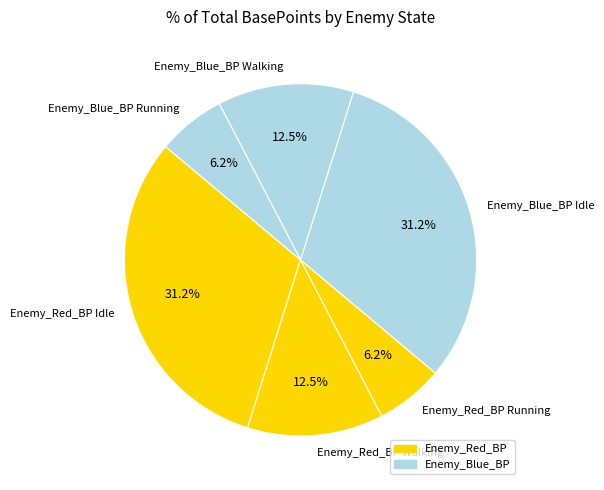

Is it true that Enemy_Red_BP Idle is 17% of the pie?

False